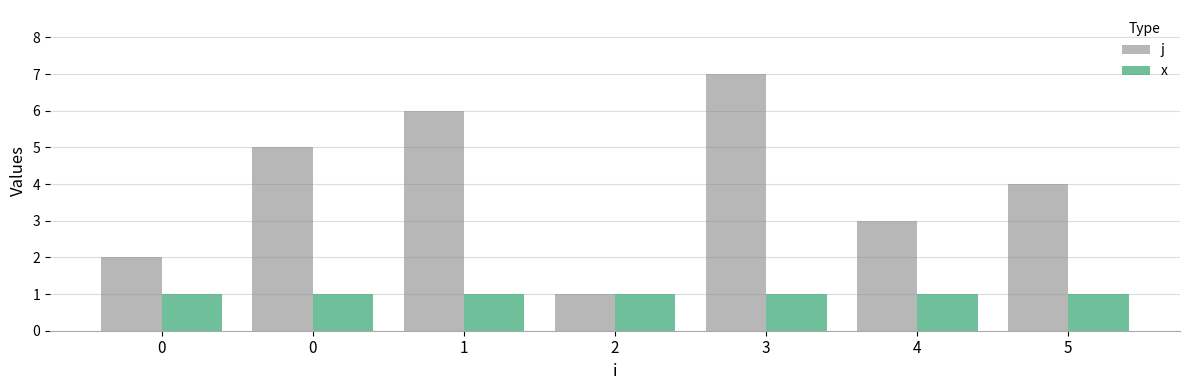

What is the difference between the maximum and minimum values in the j series?

6